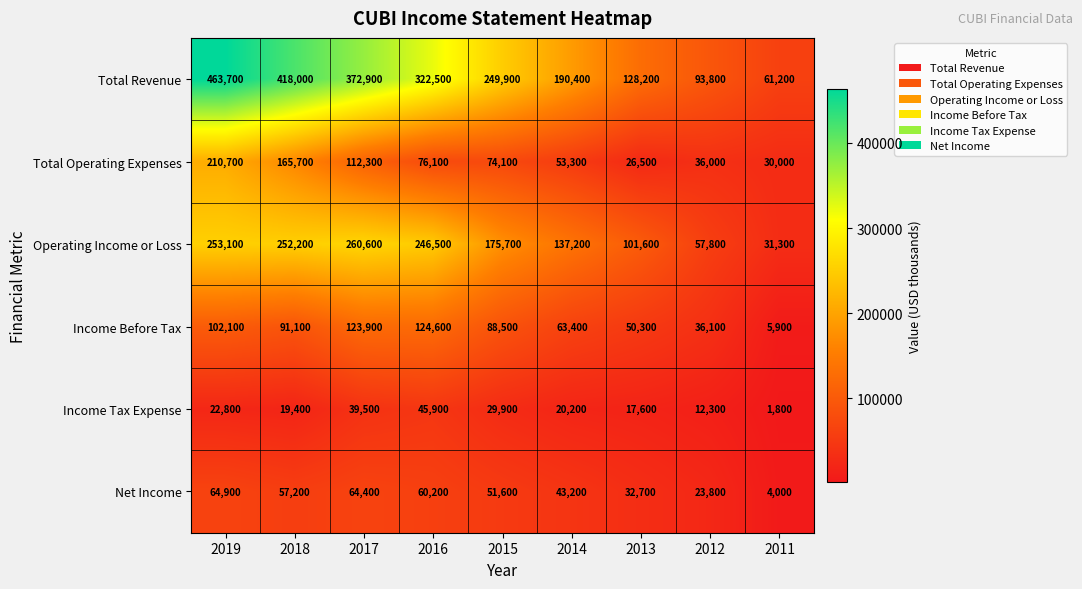

List the series in order of their peak value, highest first.

Total Revenue, Operating Income or Loss, Total Operating Expenses, Income Before Tax, Net Income, Income Tax Expense